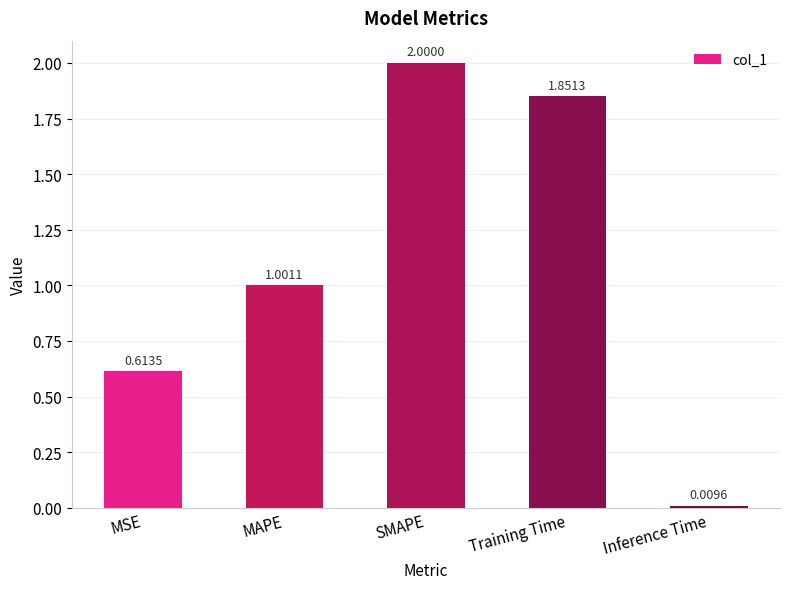

Rank the categories by value from lowest to highest.

Inference Time, MSE, MAPE, Training Time, SMAPE